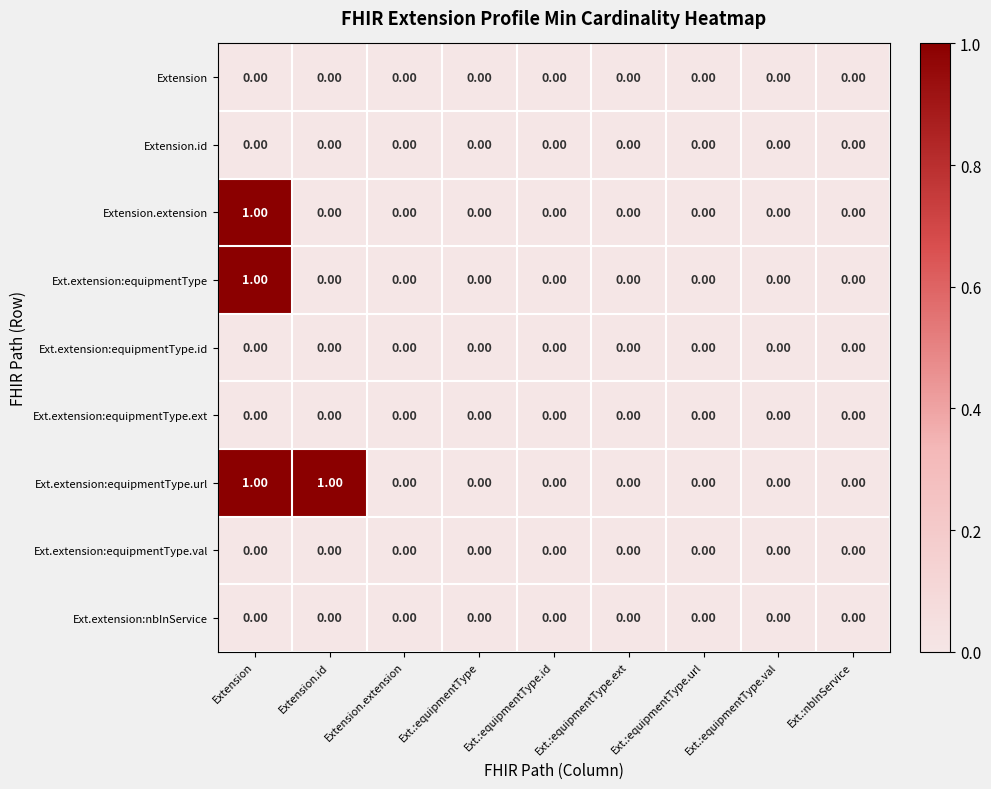

Which series has the largest total across all categories?

Ext.extension:equipmentType.url